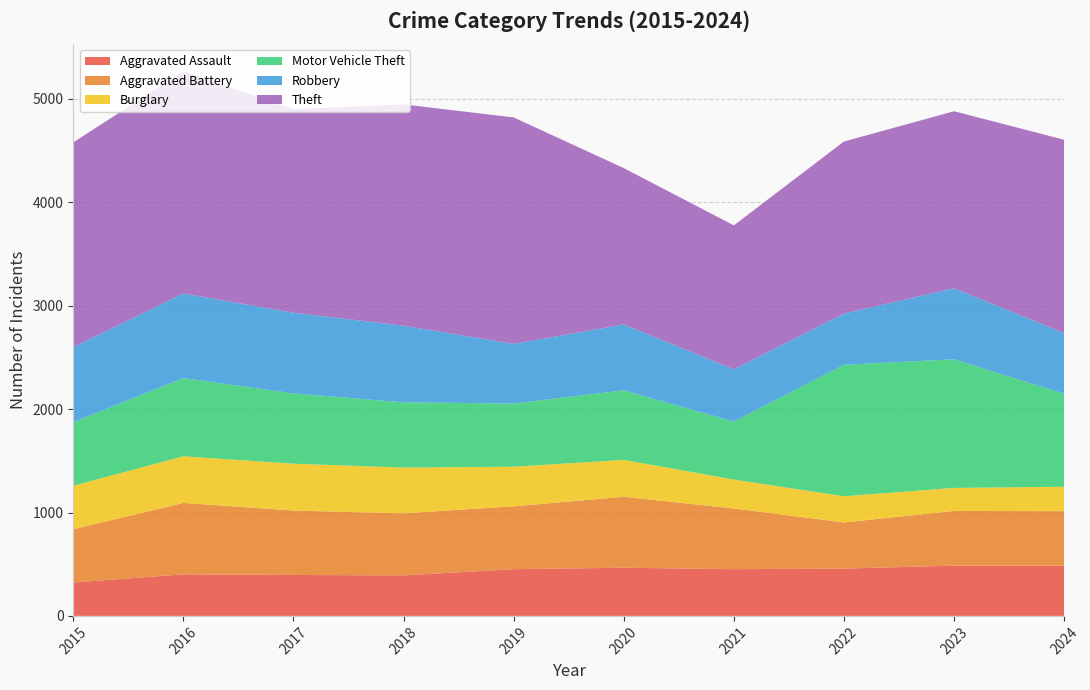

Reading right to left, transcribe all the data shown in this chart.

Aggravated Assault: 2024=486	2023=486	2022=458	2021=452	2020=466	2019=452	2018=392	2017=396	2016=402	2015=323
Aggravated Battery: 2024=527	2023=529	2022=446	2021=587	2020=686	2019=608	2018=600	2017=623	2016=691	2015=515
Burglary: 2024=236	2023=223	2022=253	2021=280	2020=357	2019=383	2018=443	2017=453	2016=451	2015=421
Motor Vehicle Theft: 2024=900	2023=1244	2022=1272	2021=560	2020=673	2019=611	2018=631	2017=680	2016=756	2015=614
Robbery: 2024=586	2023=687	2022=495	2021=506	2020=637	2019=577	2018=741	2017=780	2016=819	2015=726
Theft: 2024=1870	2023=1712	2022=1664	2021=1392	2020=1512	2019=2190	2018=2140	2017=1968	2016=2148	2015=1981